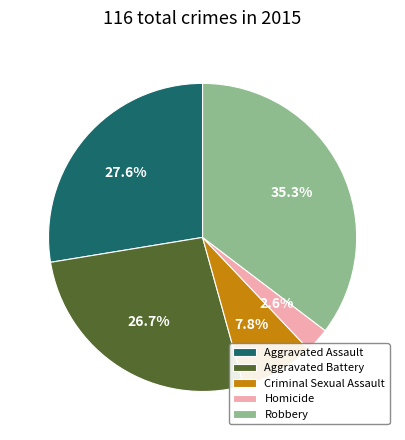

Is there any slice that represents more than half of the pie?

No